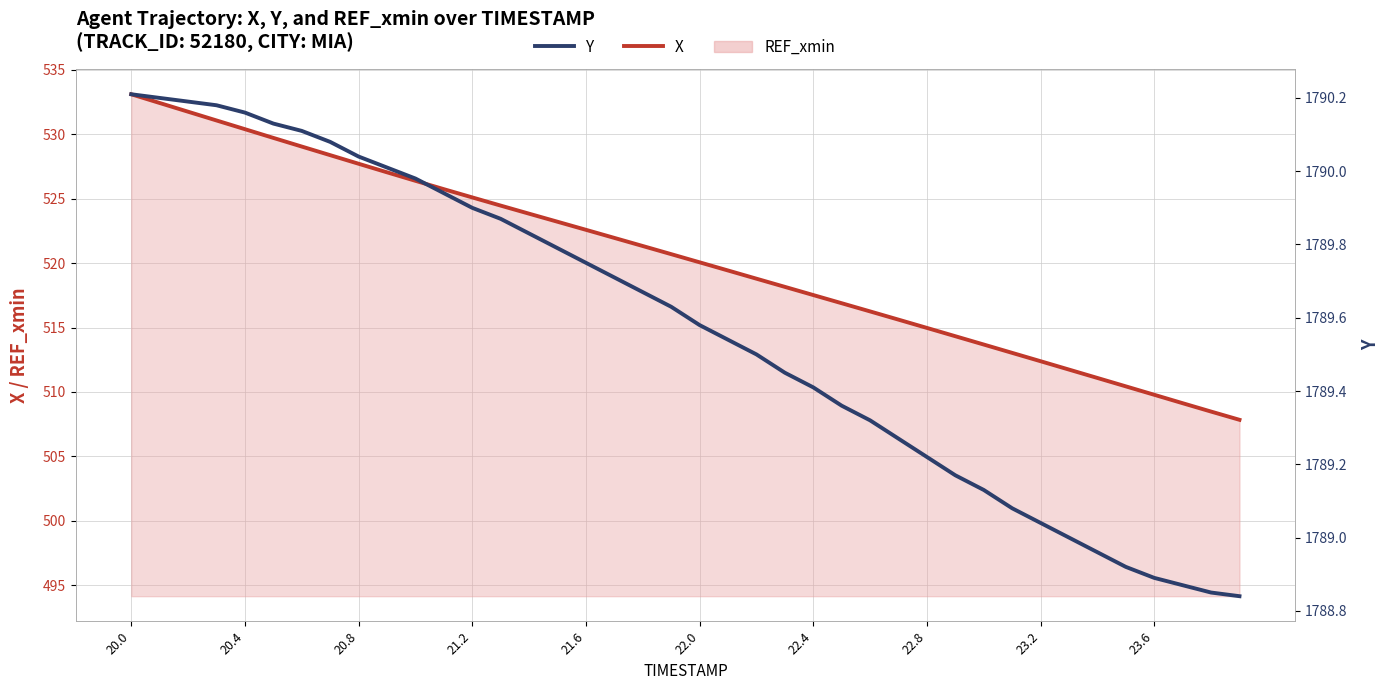

Is it true that Y equals 401.2 at 39?

False